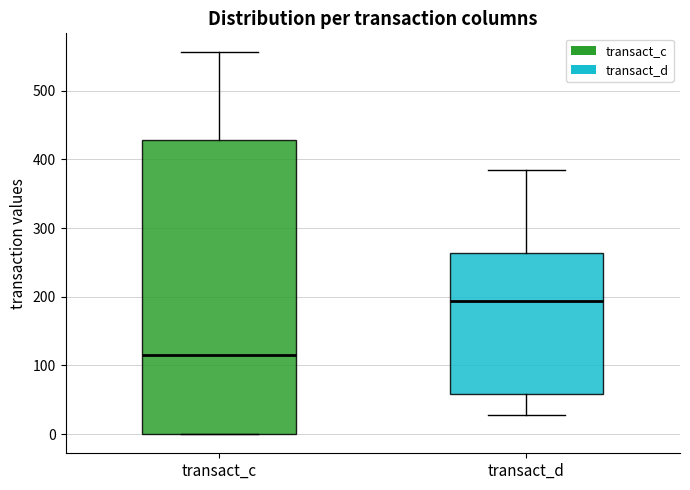

Reading left to right, read every box against the y-axis: the position of its median line, the range the box covers, and the ends of its whiskers. The values are not printed on the chart, so give them approximately, as read against the axis.

transact_c: median 120, box 0 to 430, whiskers 0 to 560
transact_d: median 190, box 60 to 260, whiskers 30 to 390